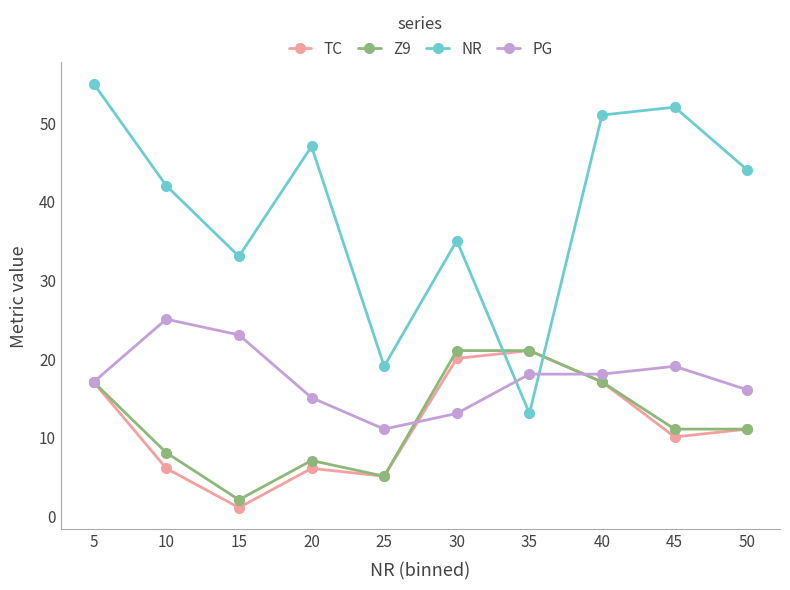

Where do NR and TC first cross each other?

30 and 35